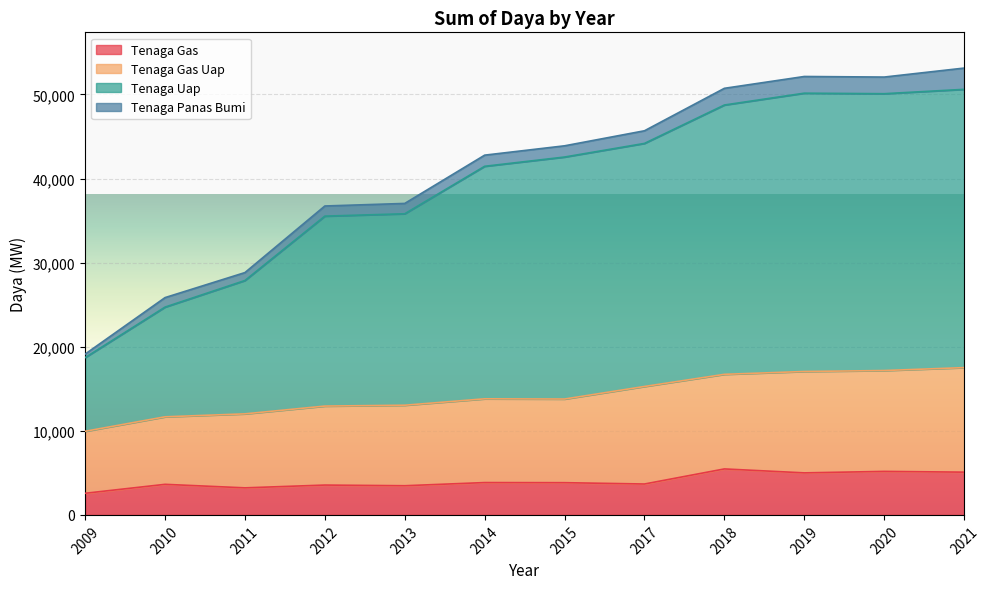

Where does the Tenaga Gas Uap series first go above 13804?

2017